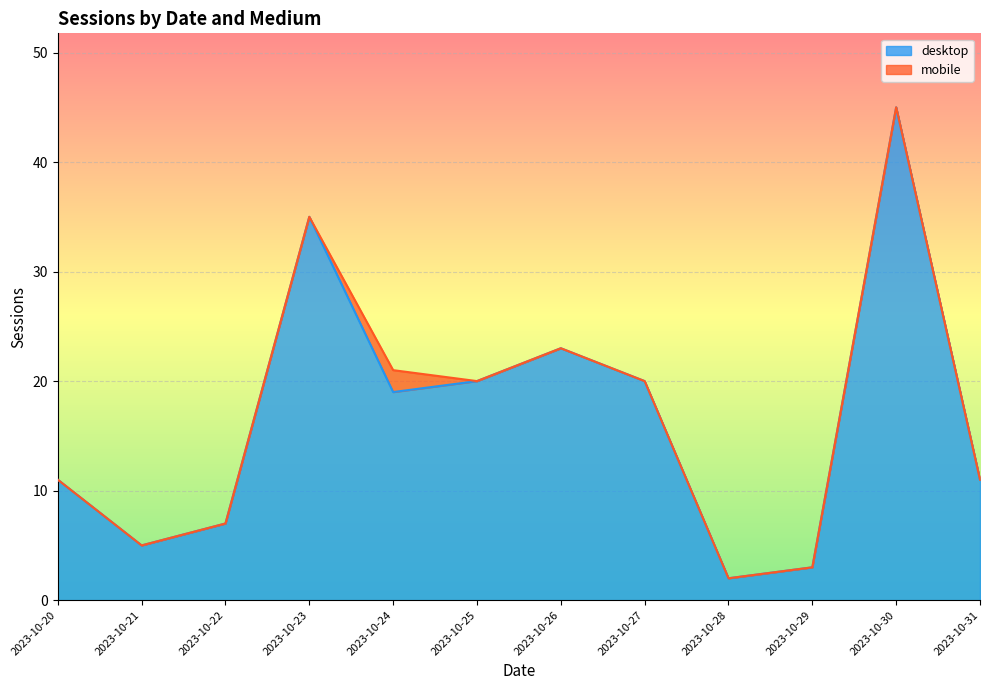

What is the difference between the desktop values at 2023-10-23 and 2023-10-30?

10